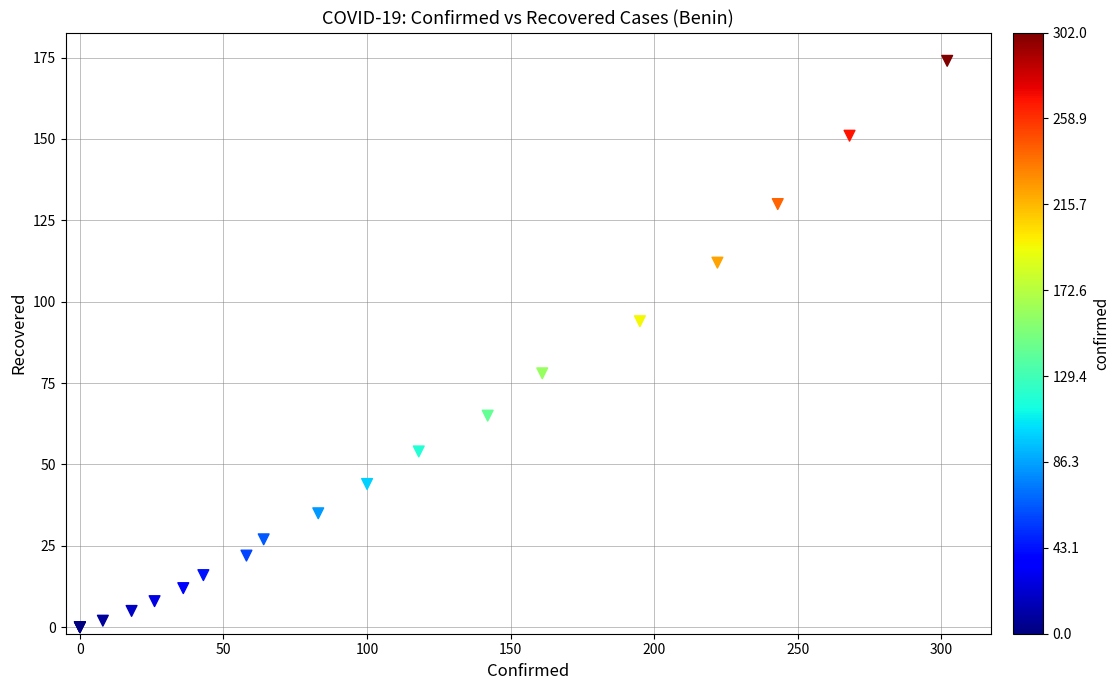

What Y value in the scatter plot is closest to 87?

94